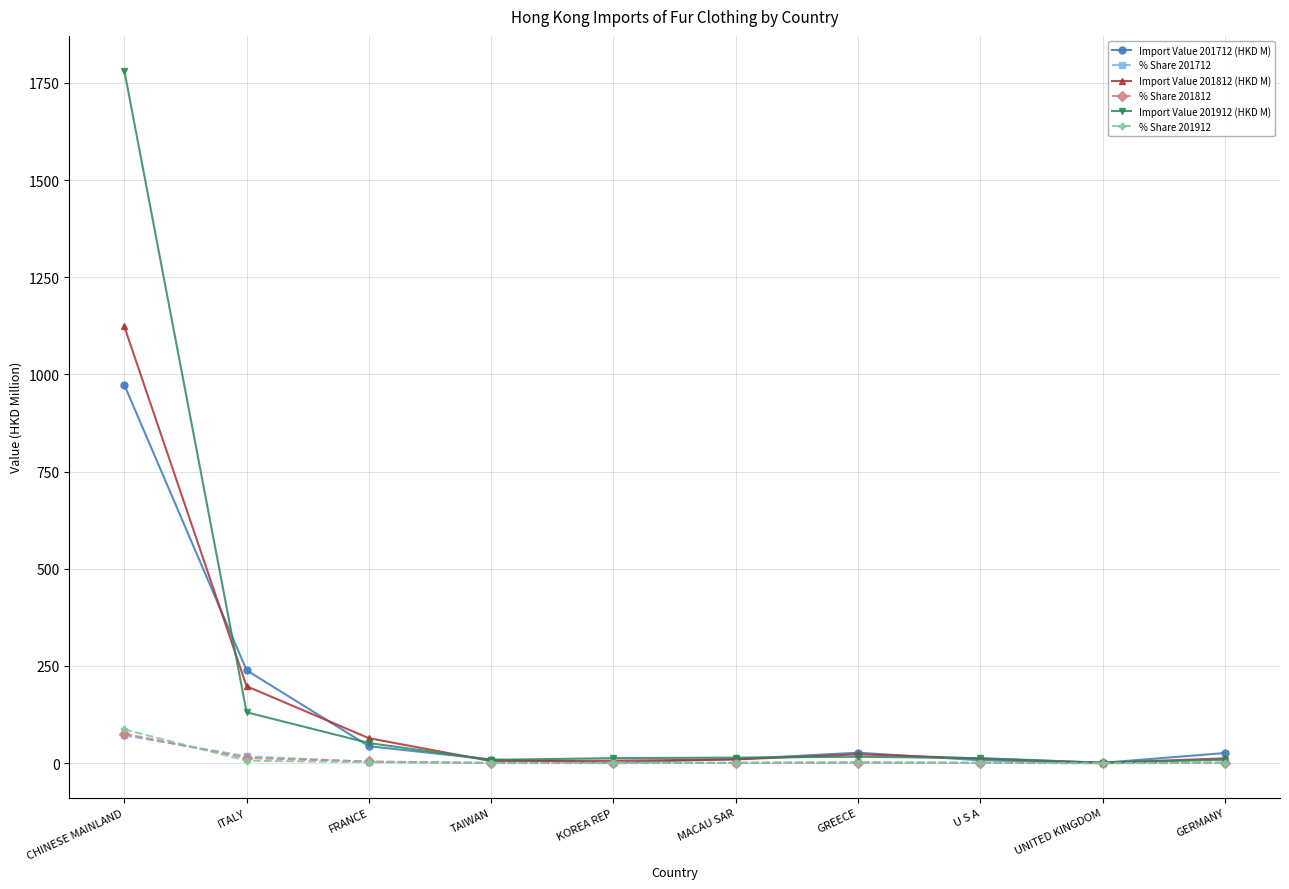

True or false: Import Value 201812 (HKD M) has more than 0 interior local peaks.

True